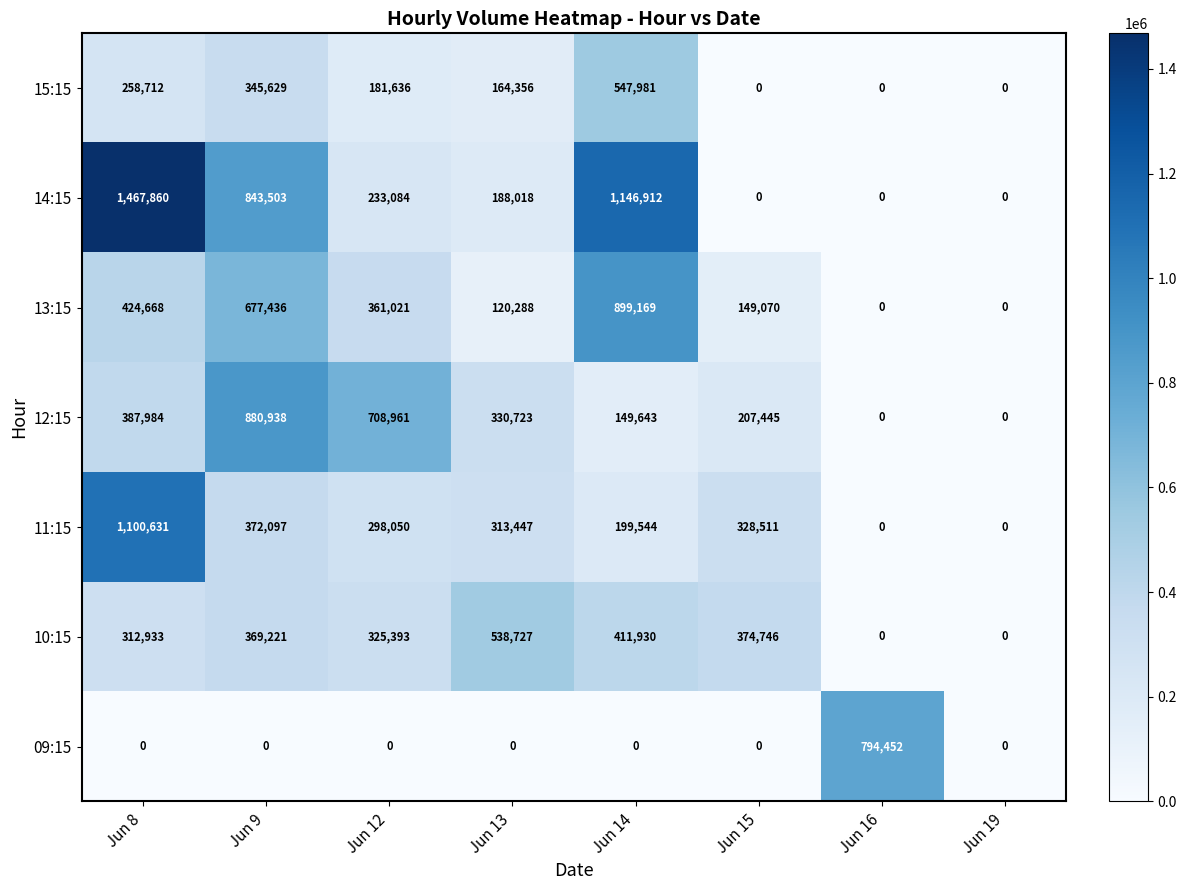

At which category is the sum across all series the highest?

Jun 8